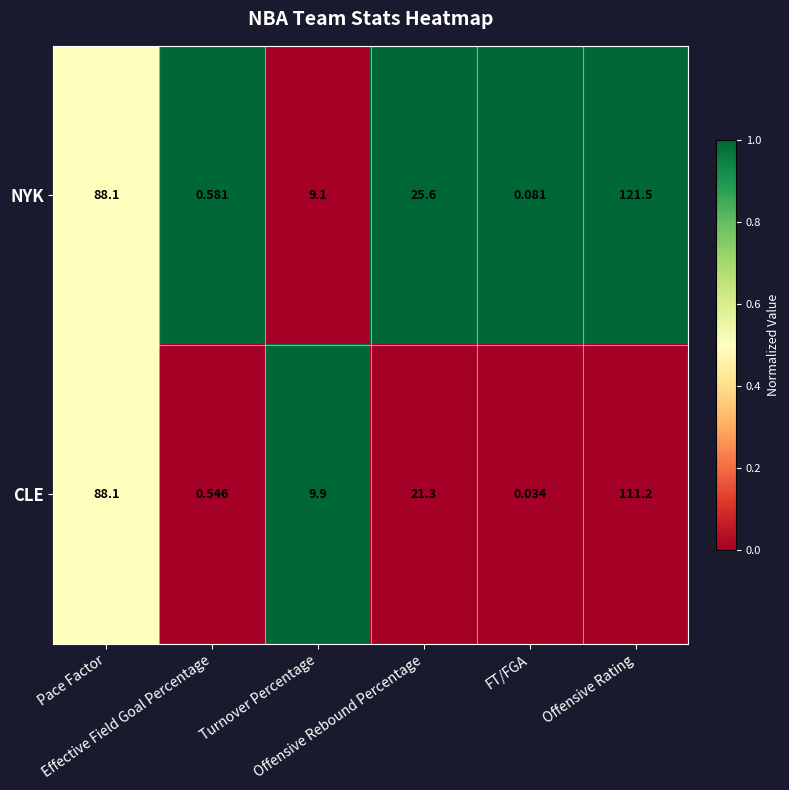

Rank the series by their maximum value, from lowest to highest.

CLE, NYK